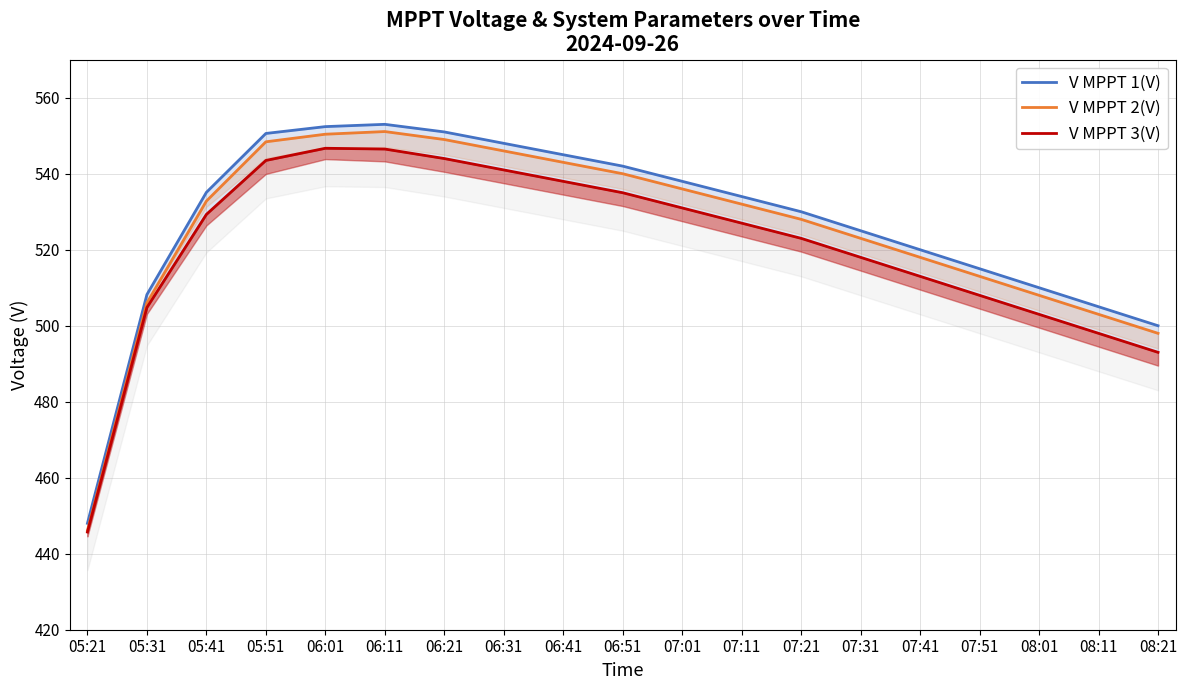

What is the greatest value displayed?

553.0